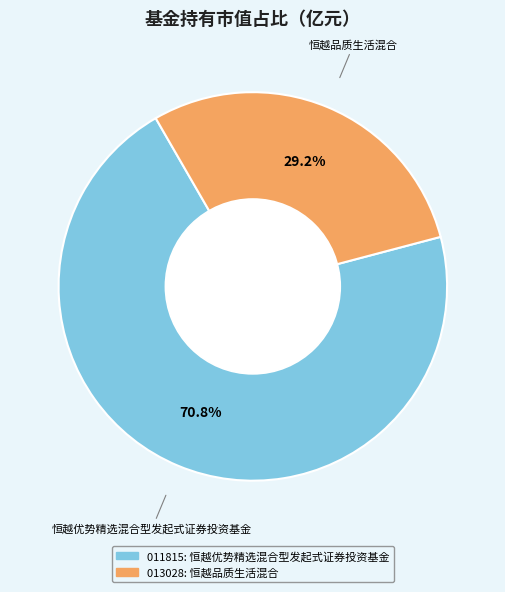

Does any single category account for the majority?

Yes